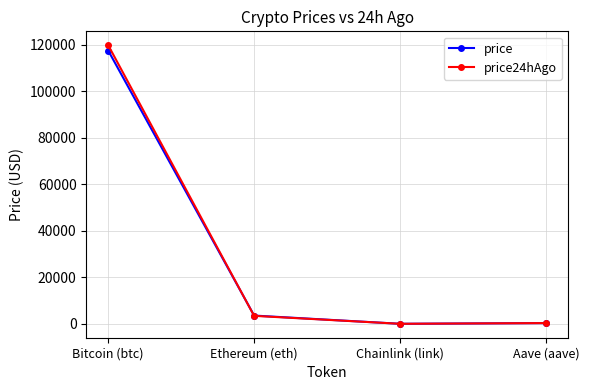

True or false: price has a value of 3558.4 at Ethereum (eth).

True